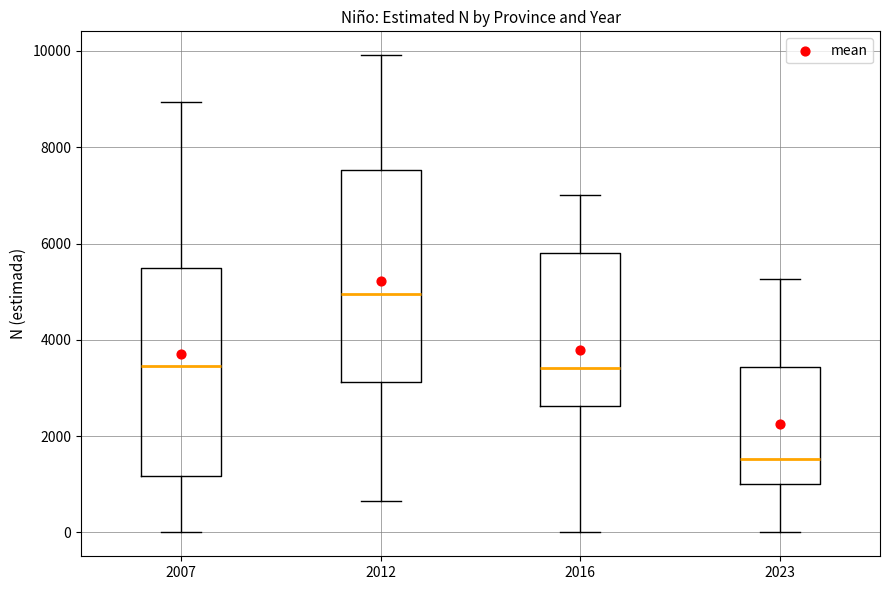

Reading left to right, transcribe this box plot: for each box, give where its median line is, the range the box spans, and where its two whiskers end, as read against the y-axis. The values are not printed on the chart, so give them approximately, as read against the axis.

2007: median 3400, box 1200 to 5400, whiskers 0 to 9000
2012: median 5000, box 3200 to 7600, whiskers 600 to 10000
2016: median 3400, box 2600 to 5800, whiskers 0 to 7000
2023: median 1600, box 1000 to 3400, whiskers 0 to 5200